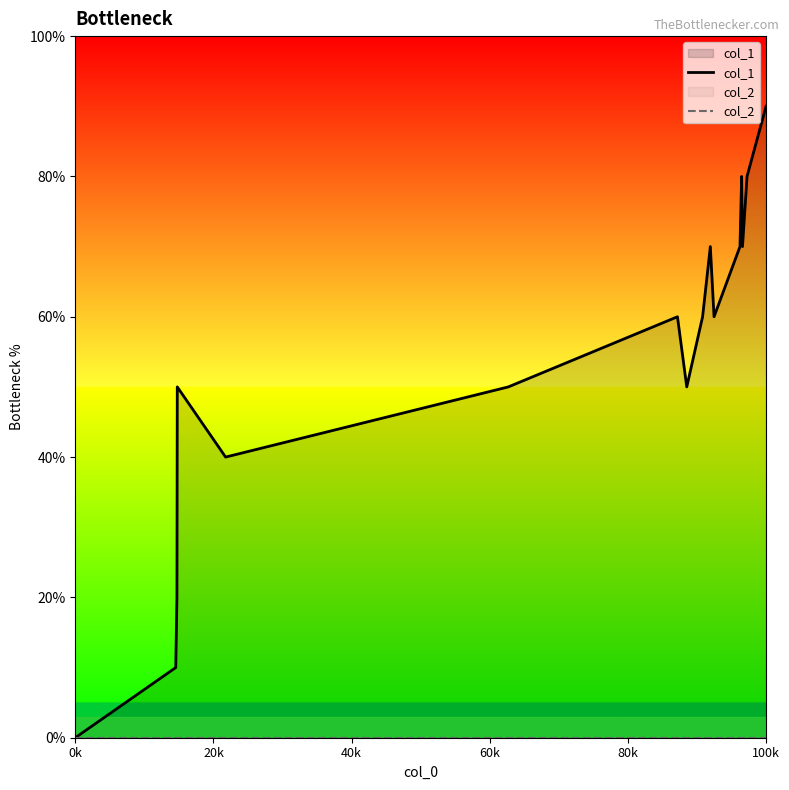

Does the chart display data point markers on the line(s)?

No